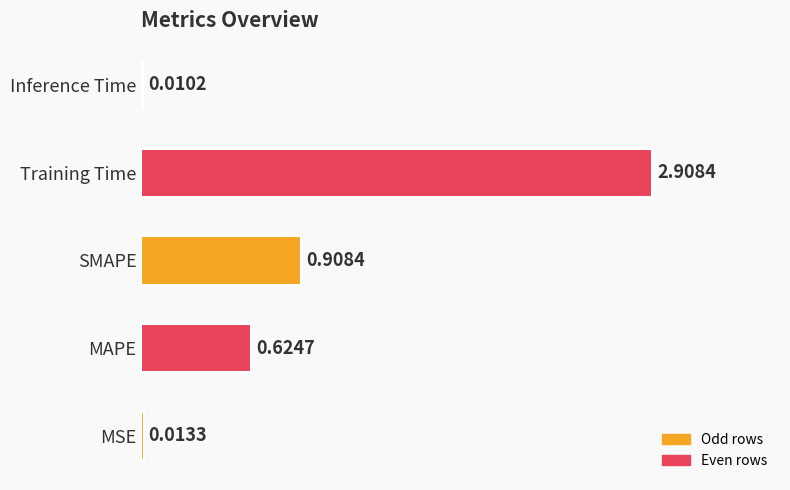

What is the change in value from MSE to MAPE?

+0.6